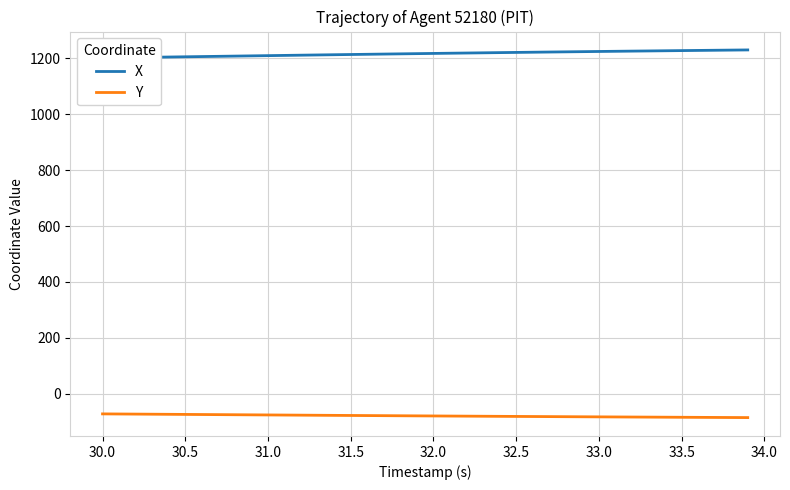

Which series has the widest spread of values?

X